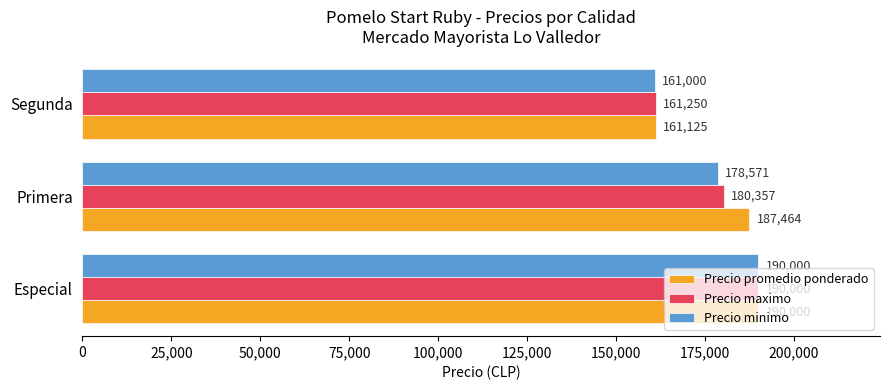

Count the Precio maximo values in the range 161250 to 190000.

3